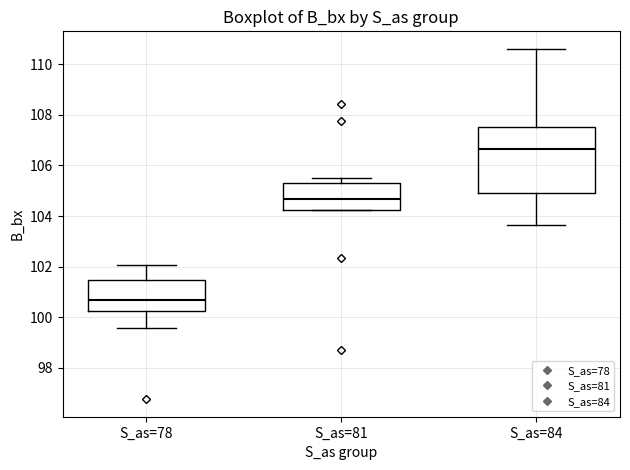

Which box is the tallest, from its lower edge to its upper edge?

S_as=84